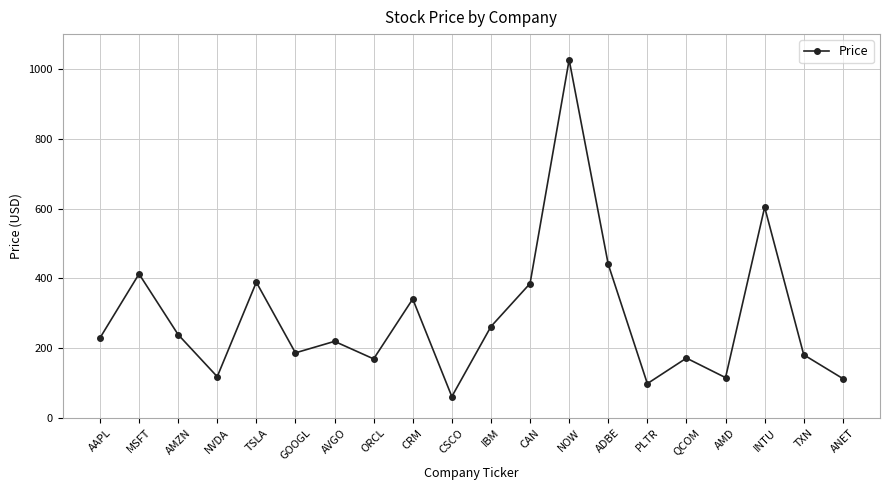

The chart shows a value of 60.7 at ORCL. True or false?

False